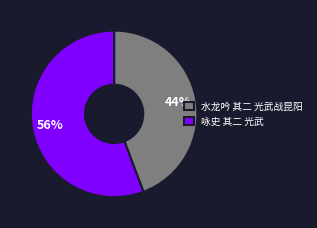

How many segments does this pie chart have?

2